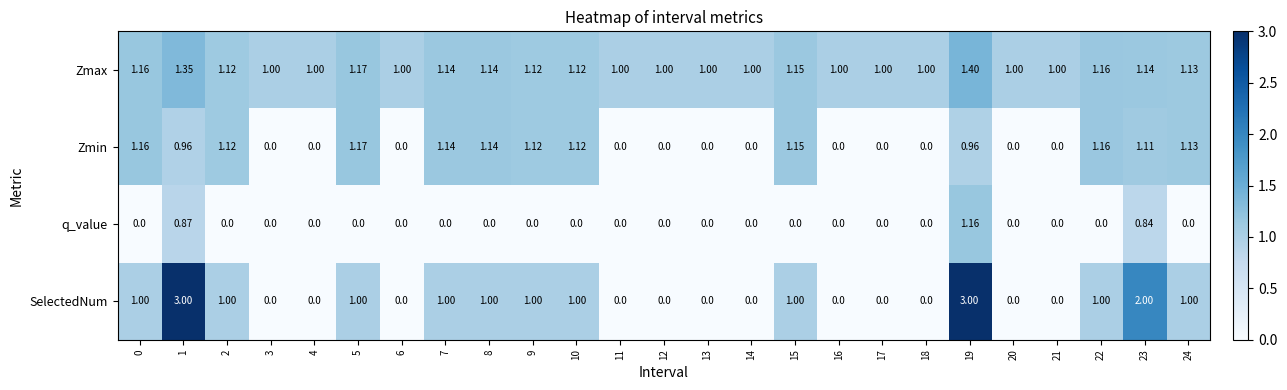

Which series has the largest total across all categories?

Zmax